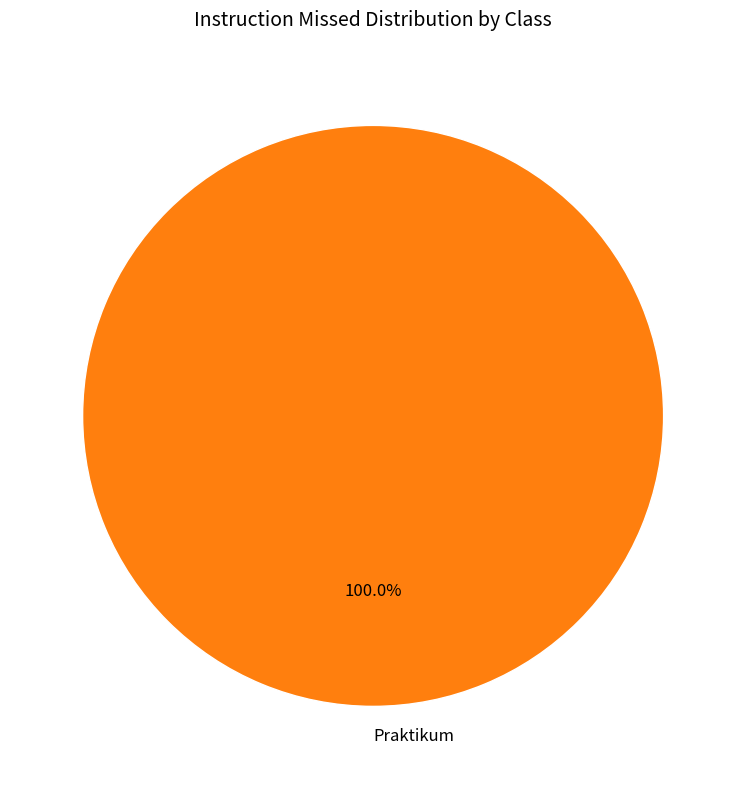

To the nearest percent, what percentage of the pie is Praktikum?

100%